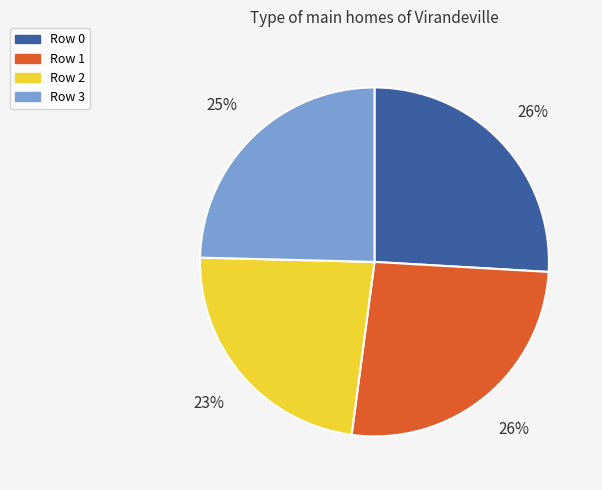

Is the sum of Row 0 and Row 2 greater than half?

No